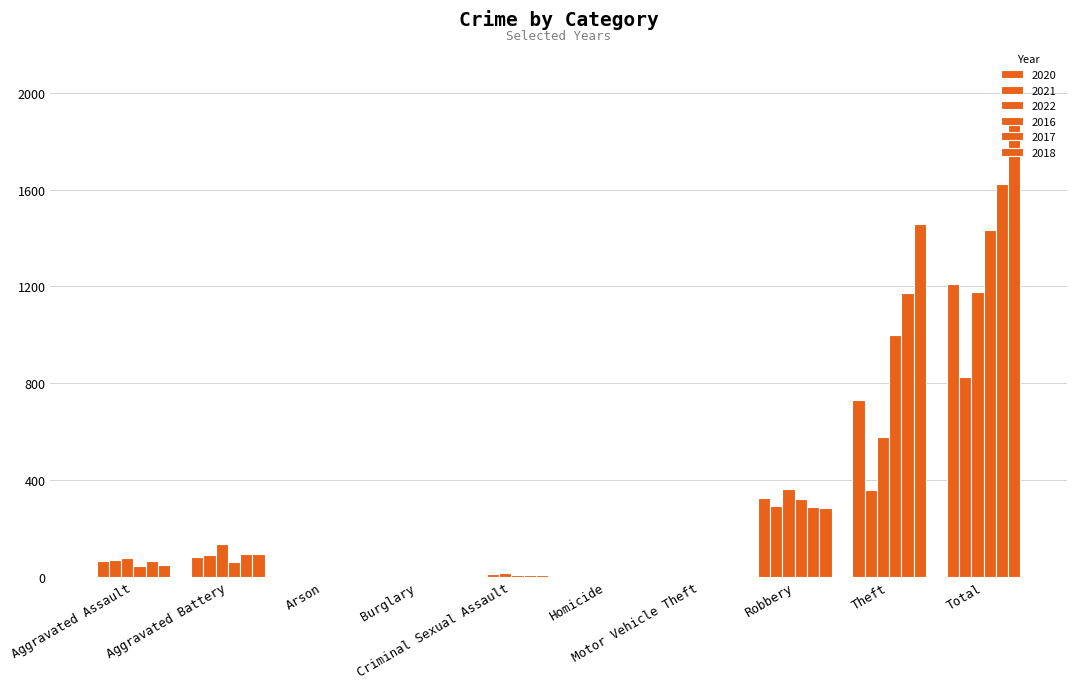

True or false: 2018 has a value of 1 at Arson.

True